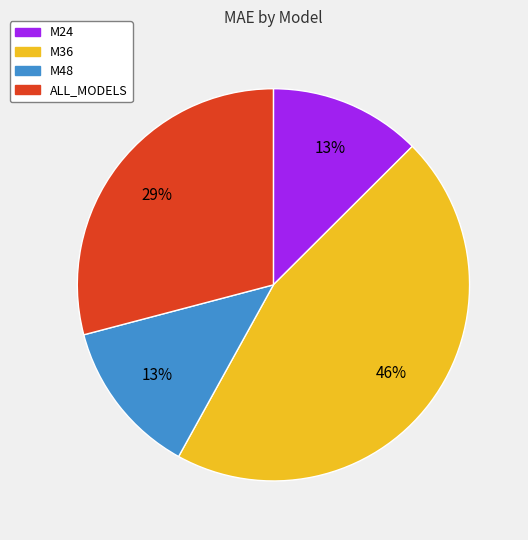

The M48 slice represents 21% of the pie. True or false?

False